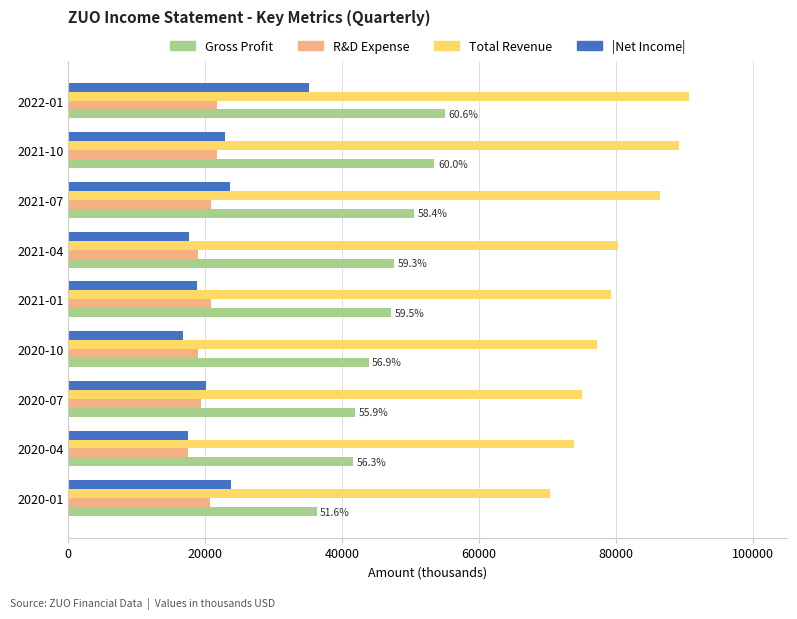

Which series changed the most between 2022-01 and 2021-07?

|Net Income|